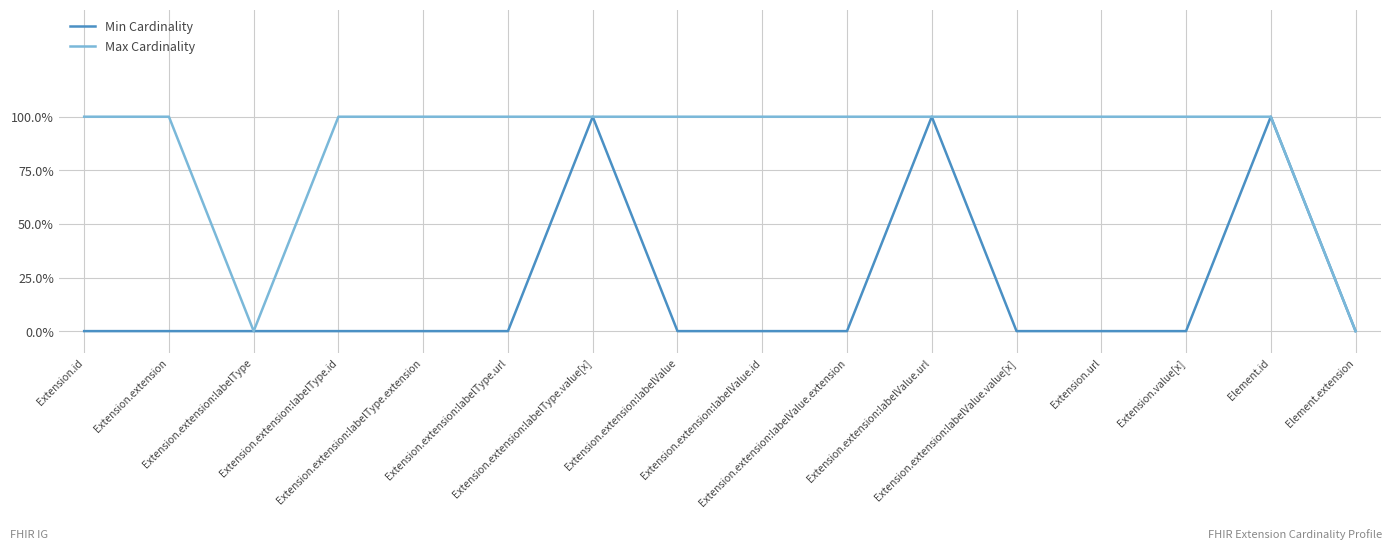

Is this an area chart (filled region under the line)?

No